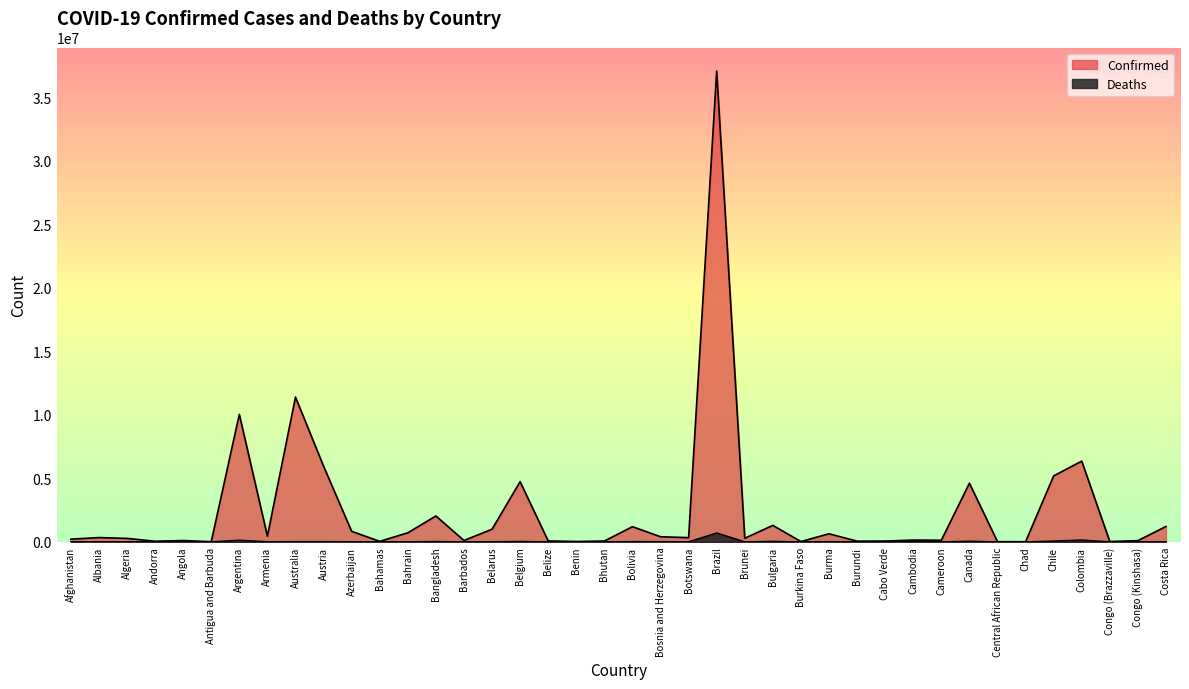

Reading left to right, what are all the values shown in this chart?

Confirmed: Afghanistan=209484	Albania=334457	Algeria=271496	Andorra=47890	Angola=105288	Antigua and Barbuda=9106	Argentina=10044957	Armenia=447308	Australia=11401996	Austria=5961143	Azerbaijan=828825	Bahamas=37491	Bahrain=710693	Bangladesh=2037871	Barbados=106798	Belarus=994037	Belgium=4739365	Belize=70757	Benin=27999	Bhutan=62627	Bolivia=1194277	Bosnia and Herzegovina=401729	Botswana=329758	Brazil=37085675	Brunei=279661	Bulgaria=1297523	Burkina Faso=22056	Burma=633950	Burundi=53631	Cabo Verde=63244	Cambodia=138719	Cameroon=124392	Canada=4617095	Central African Republic=15368	Chad=7679	Chile=5192286	Colombia=6359093	Congo (Brazzaville)=25087	Congo (Kinshasa)=95749	Costa Rica=1209725
Deaths: Afghanistan=7896	Albania=3598	Algeria=6881	Andorra=165	Angola=1933	Antigua and Barbuda=146	Argentina=130472	Armenia=8727	Australia=19578	Austria=21970	Azerbaijan=10138	Bahamas=833	Bahrain=1553	Bangladesh=29445	Barbados=579	Belarus=7118	Belgium=33814	Belize=688	Benin=163	Bhutan=21	Bolivia=22365	Bosnia and Herzegovina=16280	Botswana=2801	Brazil=699310	Brunei=225	Bulgaria=38228	Burkina Faso=396	Burma=19490	Burundi=38	Cabo Verde=413	Cambodia=3056	Cameroon=1965	Canada=51720	Central African Republic=113	Chad=194	Chile=64273	Colombia=142339	Congo (Brazzaville)=388	Congo (Kinshasa)=1464	Costa Rica=9245